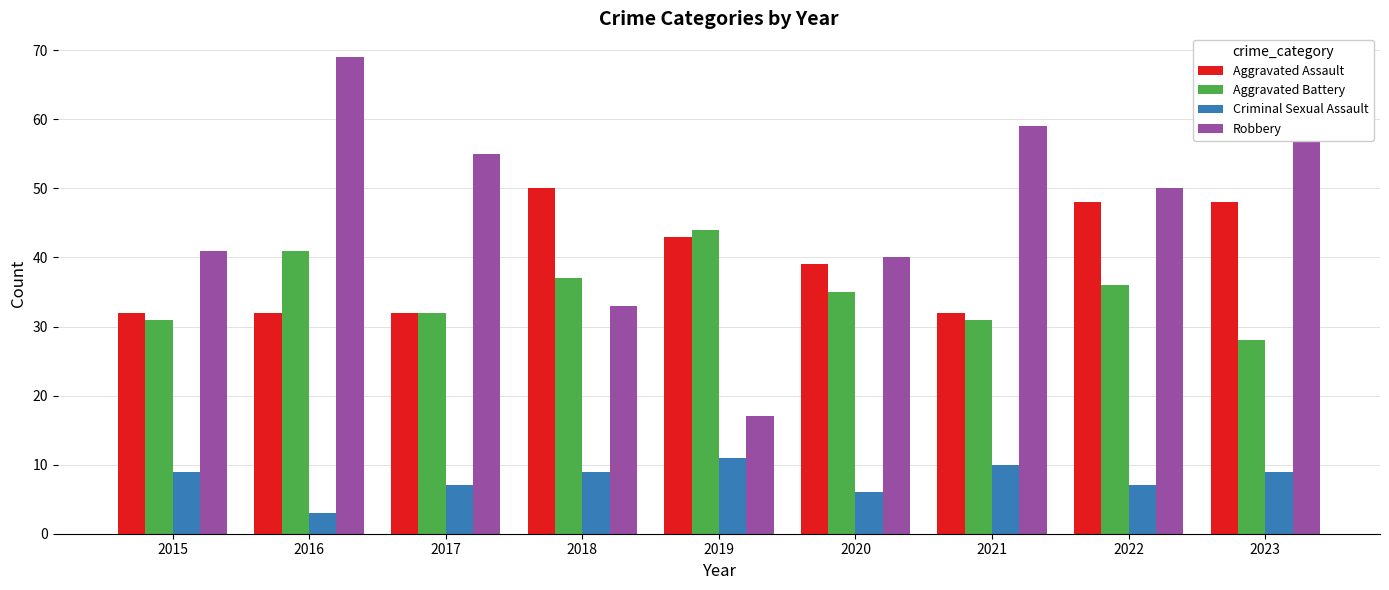

The value of Aggravated Battery at 2020 is 7. True or false?

False